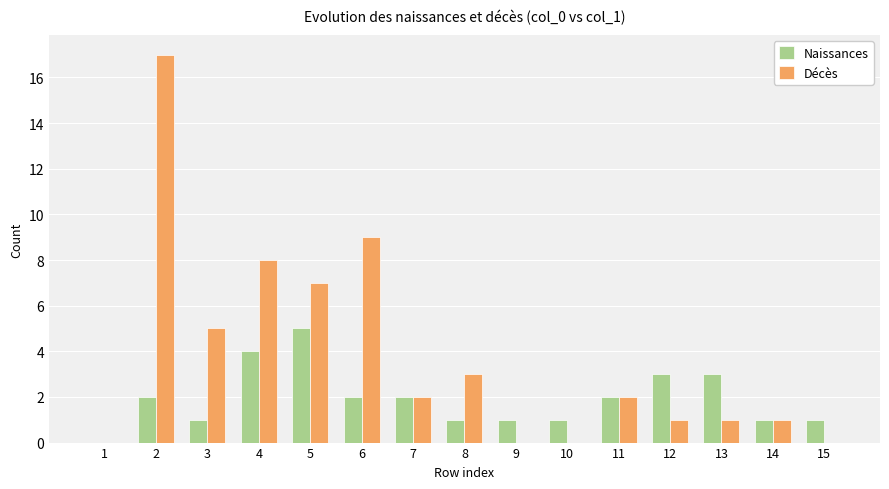

Are the bars grouped side by side (vs. stacked)?

Yes